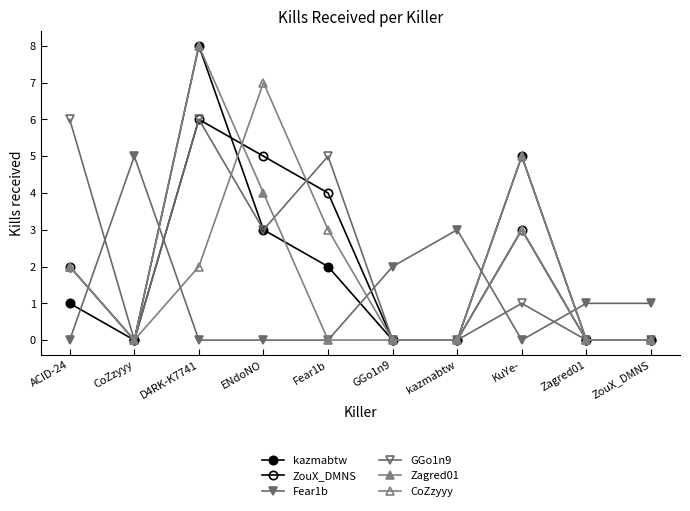

List the labels in order of CoZzyyy value, smallest first.

CoZzyyy, GGo1n9, kazmabtw, Zagred01, ZouX_DMNS, ACID-24, D4RK-K7741, Fear1b, KuYe-, ENdoNO